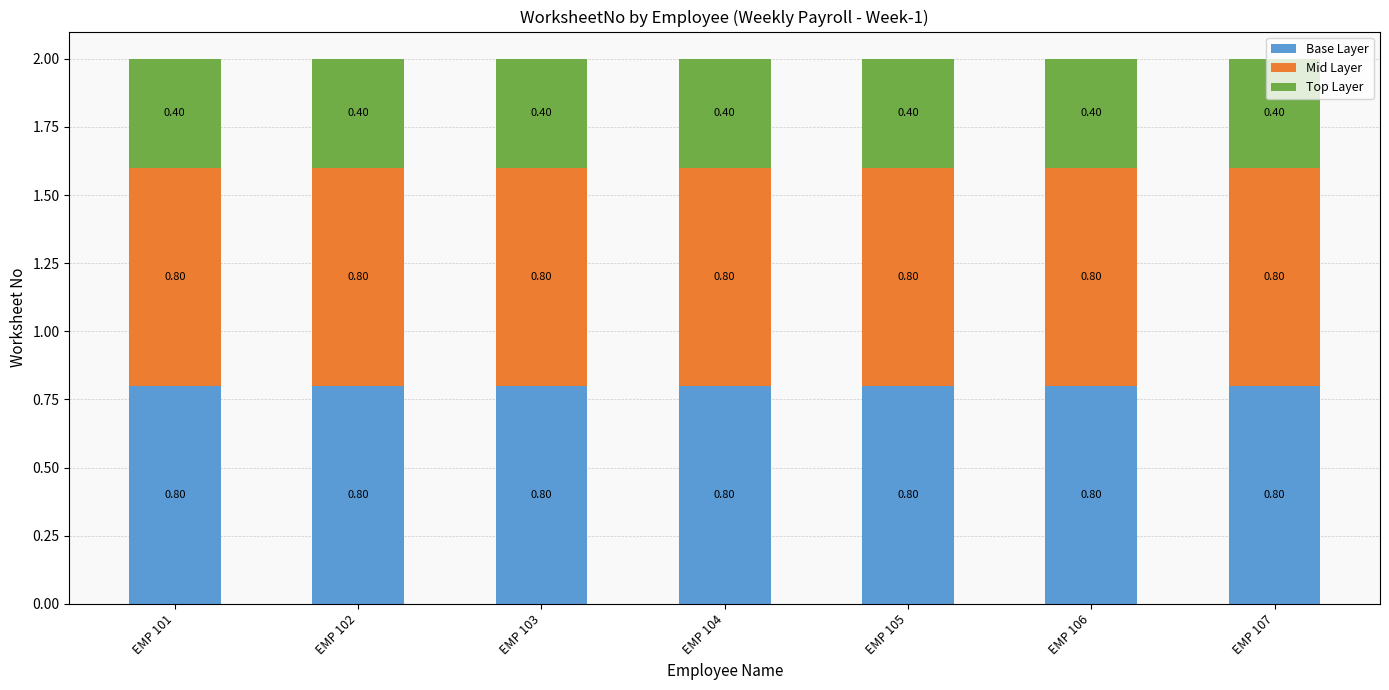

How many distinct data groups are displayed?

3